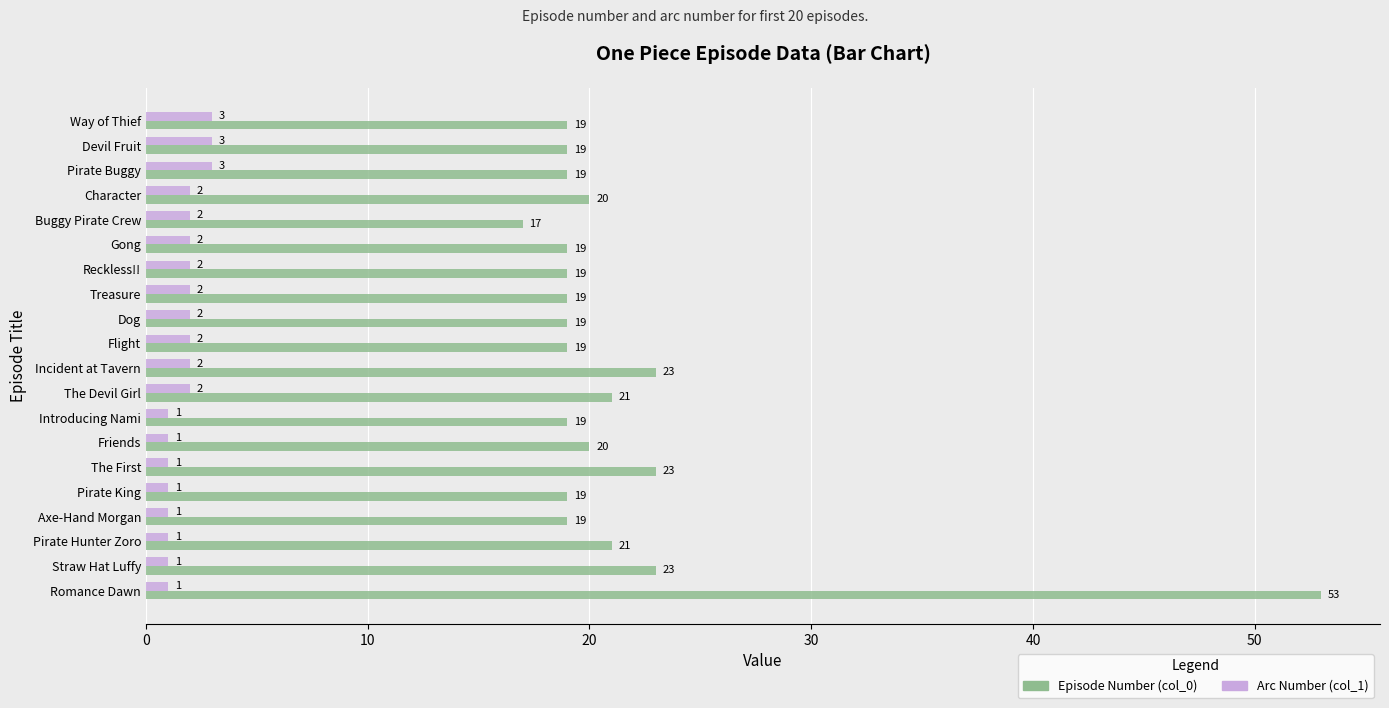

At Romance Dawn, list the series in order from smallest to largest.

Arc Number (col_1), Episode Number (col_0)